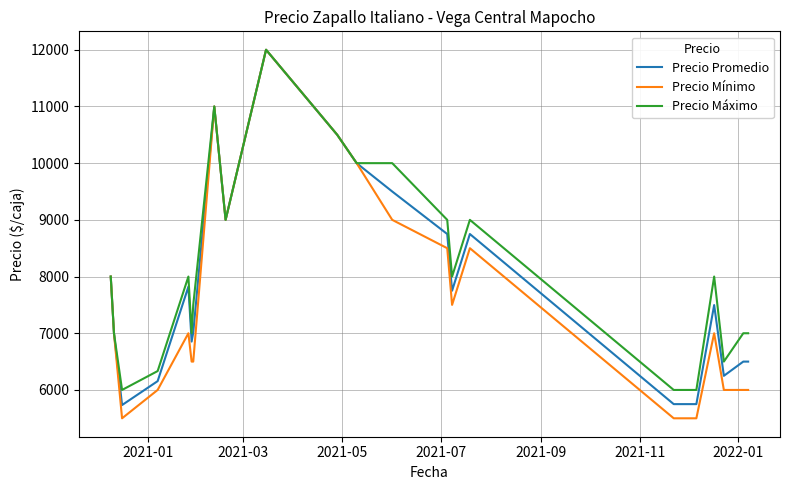

What is the maximum value shown in the chart?

12000.0